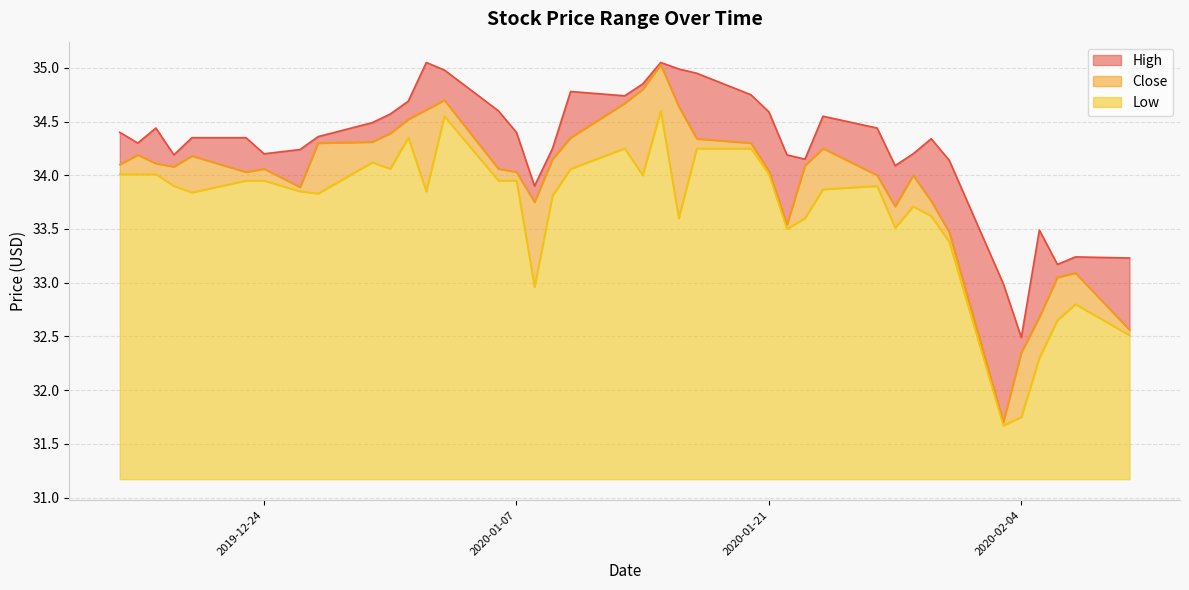

How many series are shown in this chart?

3